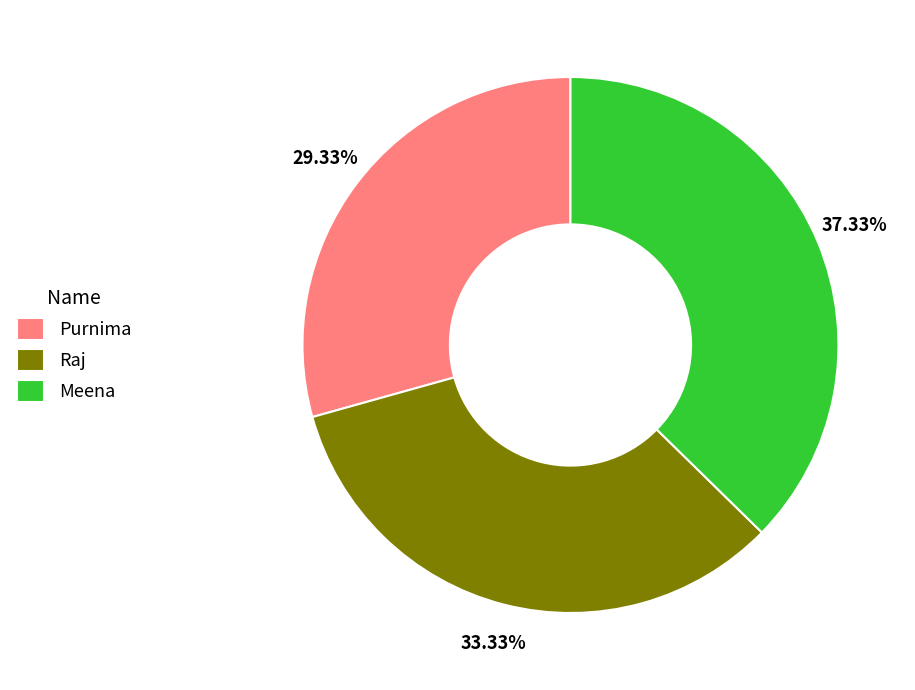

To the nearest percent, what percentage of the pie is Raj?

33%